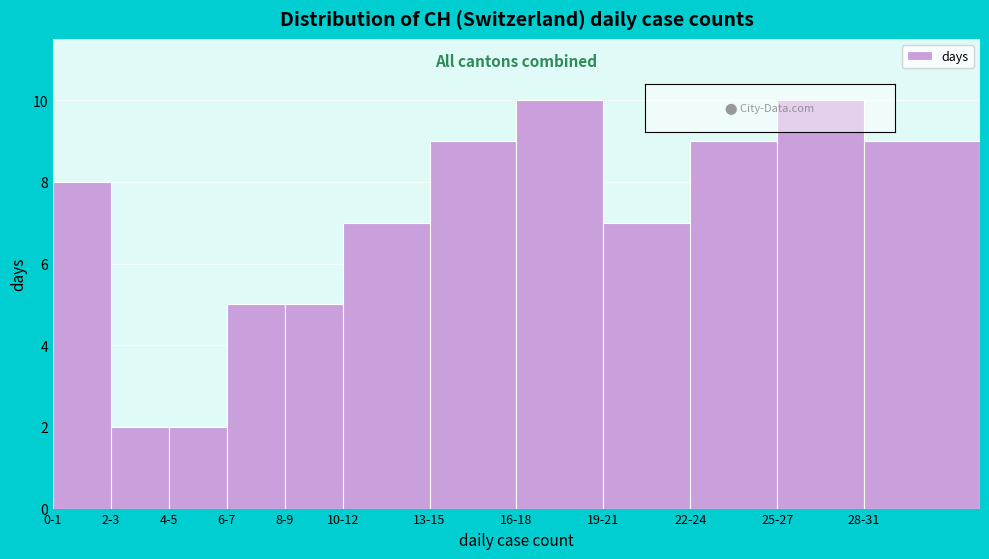

Reading left to right, what are all the values shown in this chart?

8	2	2	5	5	7	9	10	7	9	10	9